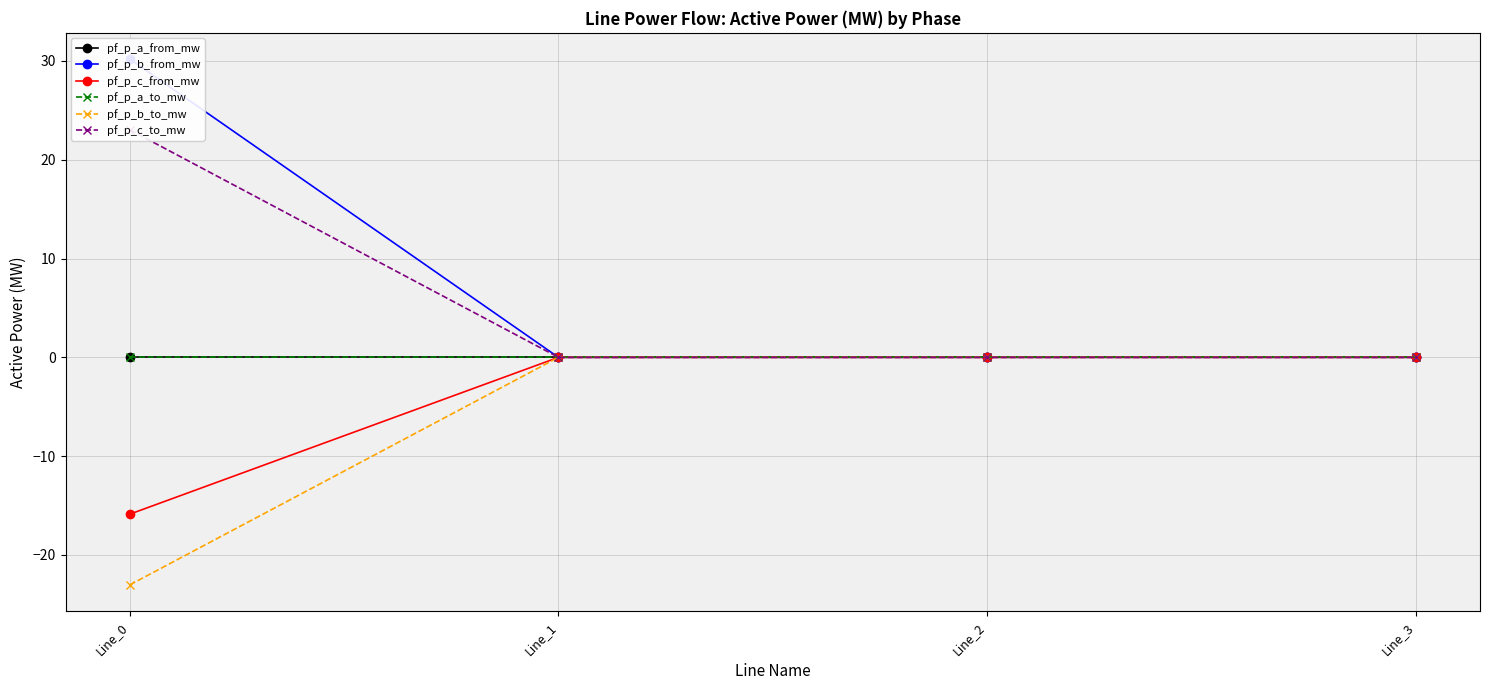

Is it true that pf_p_a_to_mw equals -0.0 at Line_1?

True